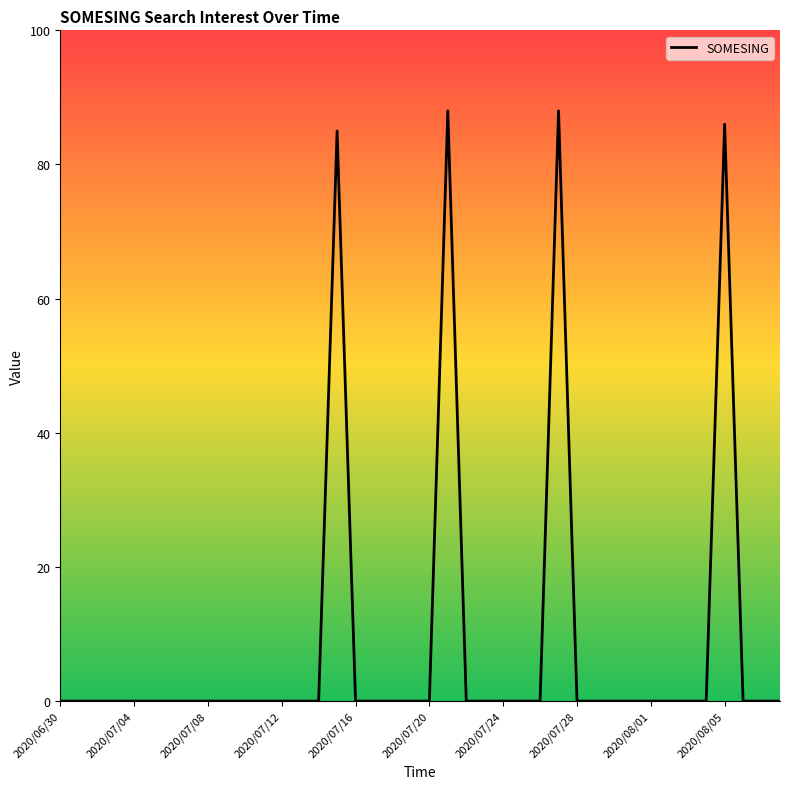

What is the maximum value shown in the chart?

88